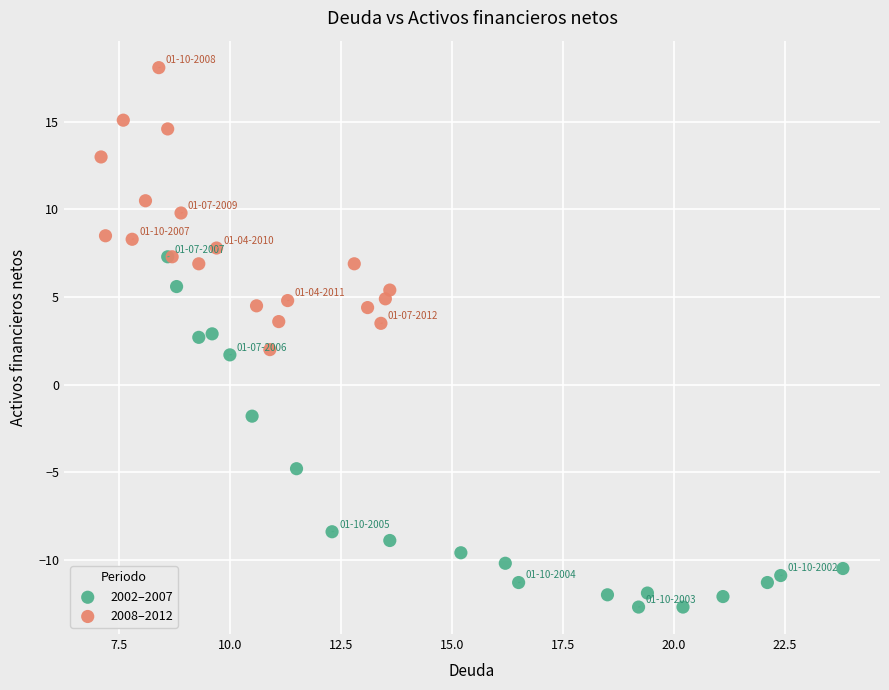

What are all the series names shown in the legend?

2002–2007, 2008–2012